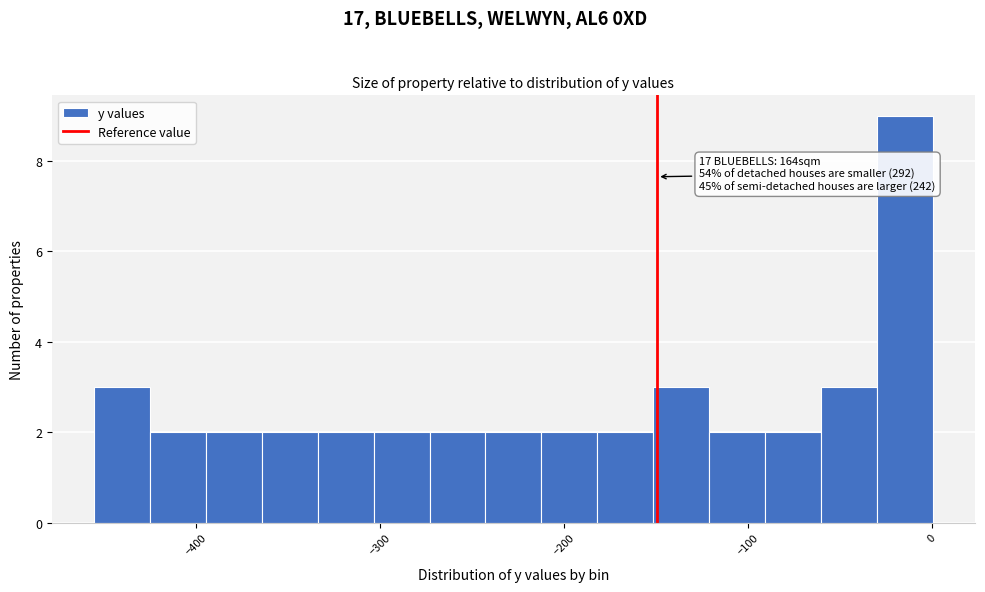

Around what value on the x-axis is the tallest bar? Give the approximate position of its centre, as read against the axis.

-10